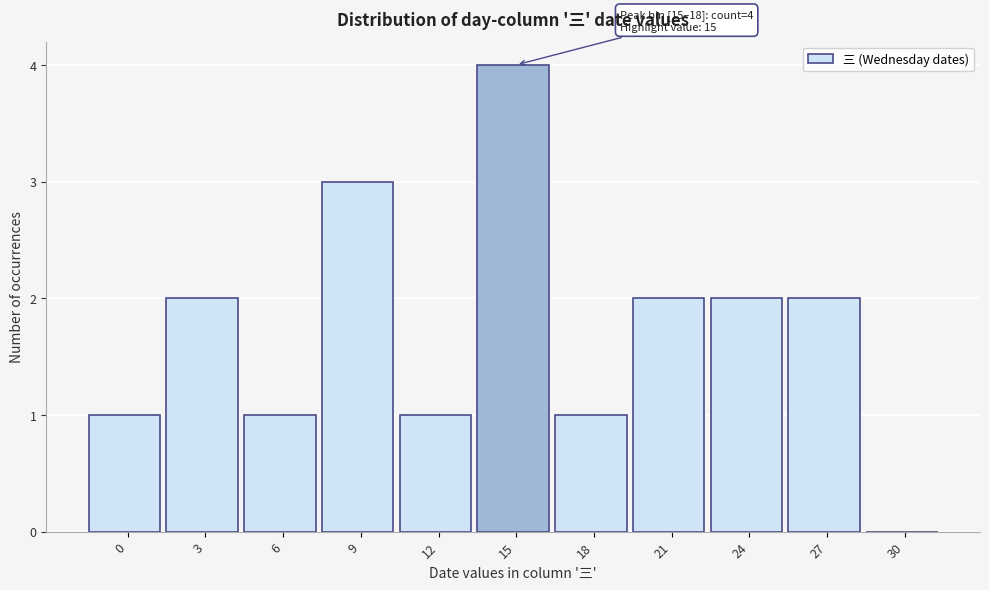

Reading right to left, extract all data points from this chart.

30=0	27=2	24=2	21=2	18=1	15=4	12=1	9=3	6=1	3=2	0=1